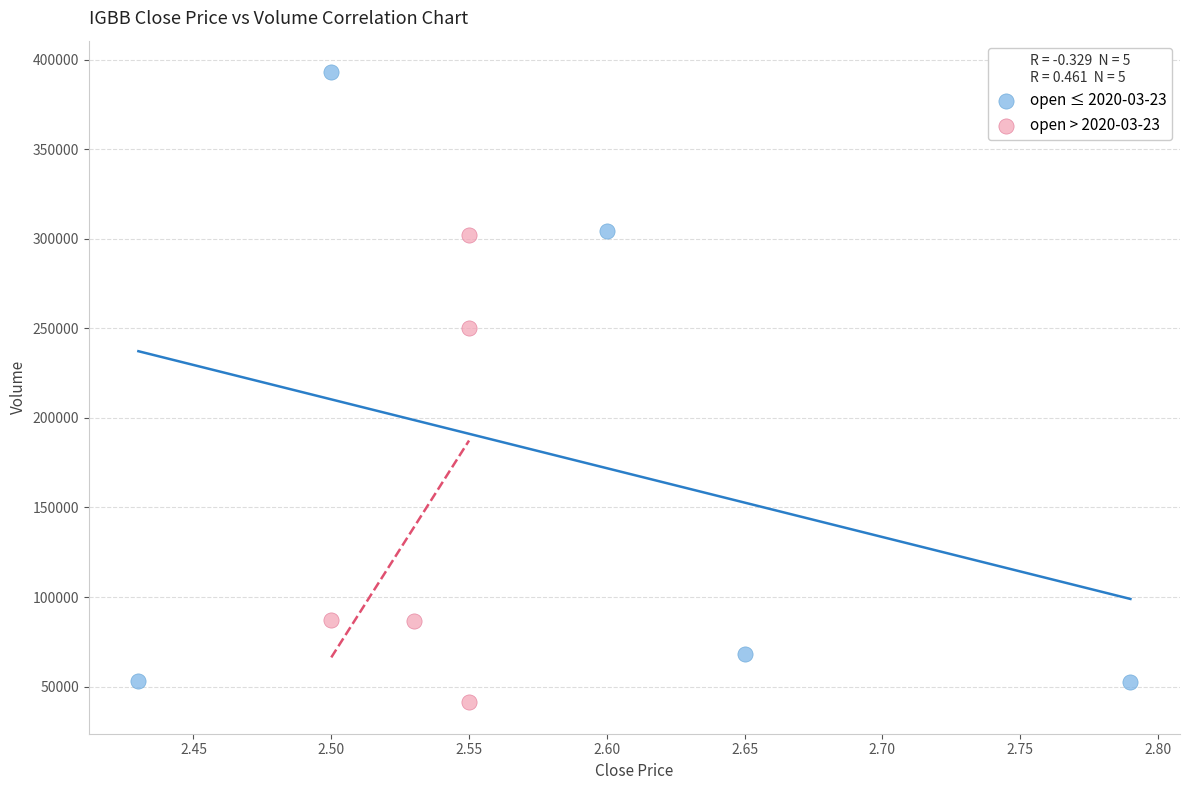

Which series has the widest spread of Y values?

open ≤ 2020-03-23